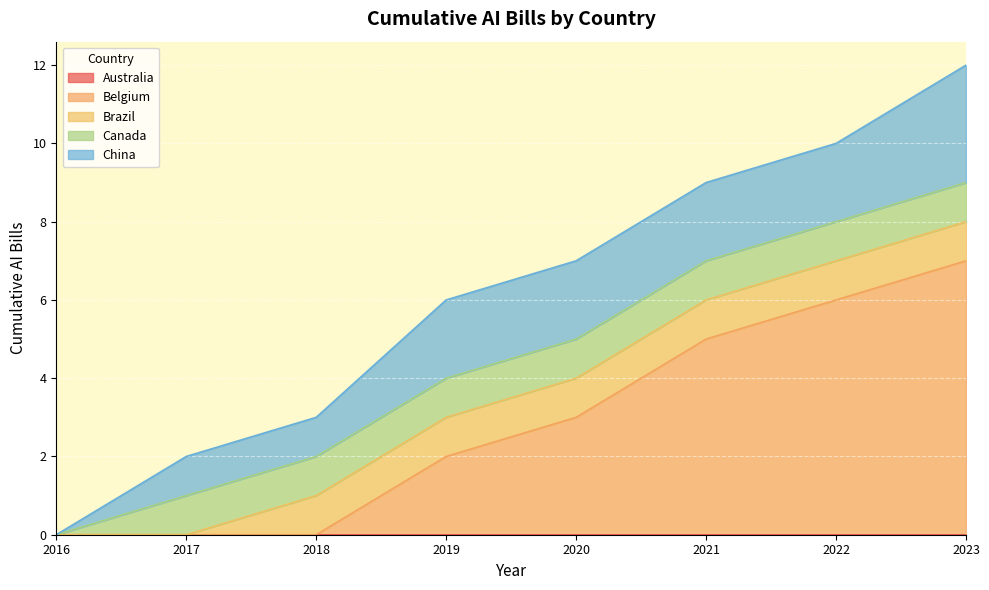

What value does the Brazil series have at 2022?

1